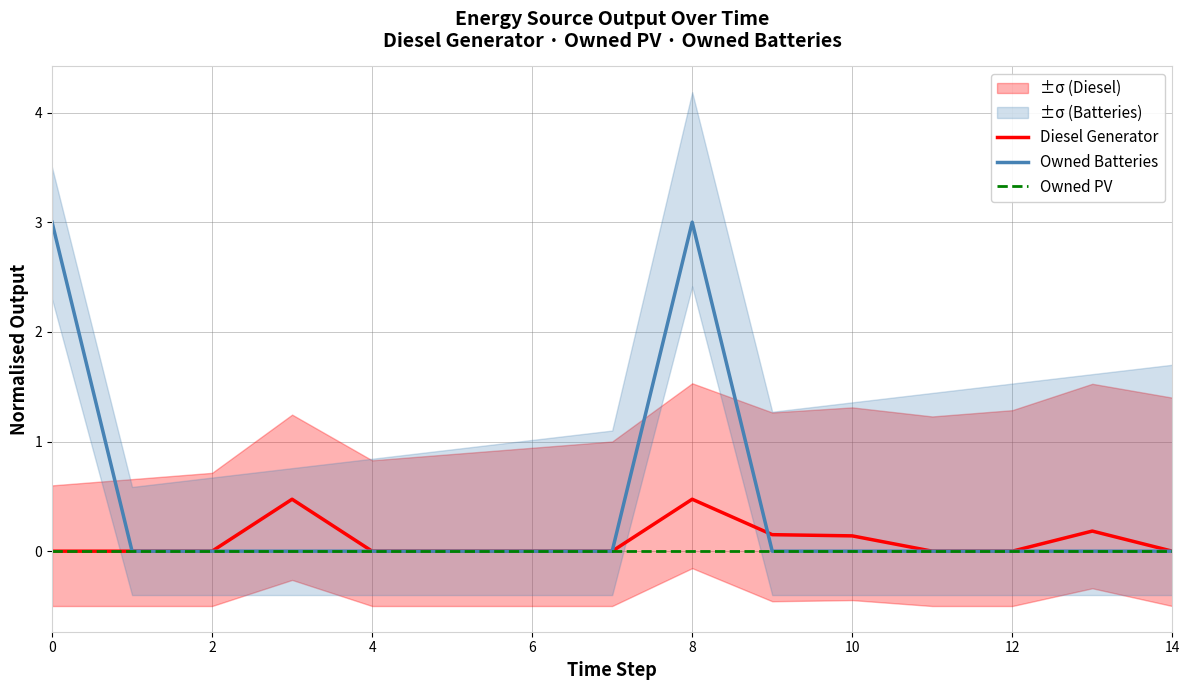

What is the label of the 9th point from the left?

8